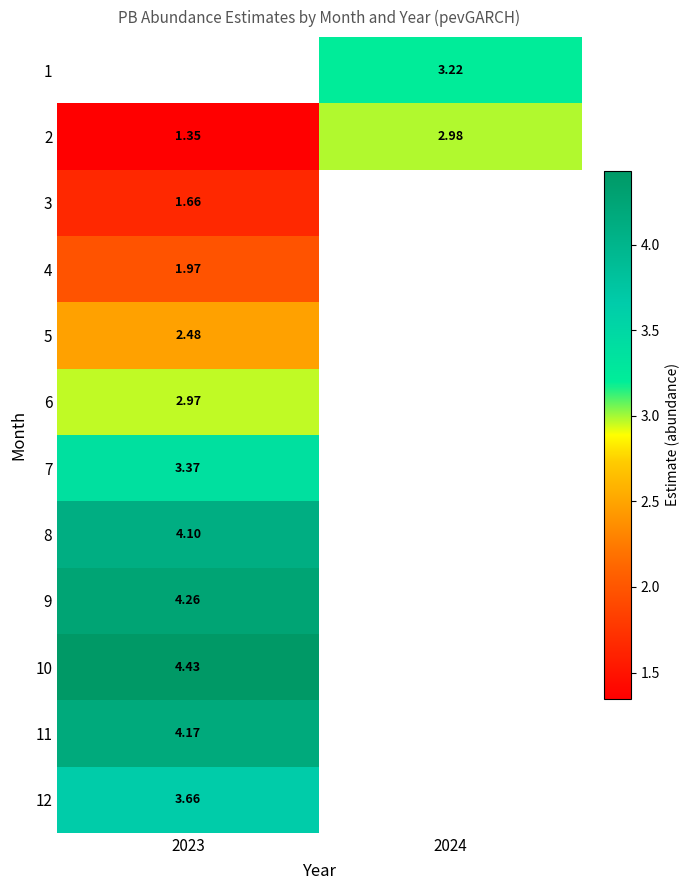

What is the difference between the maximum and minimum values in the 2 series?

1.6